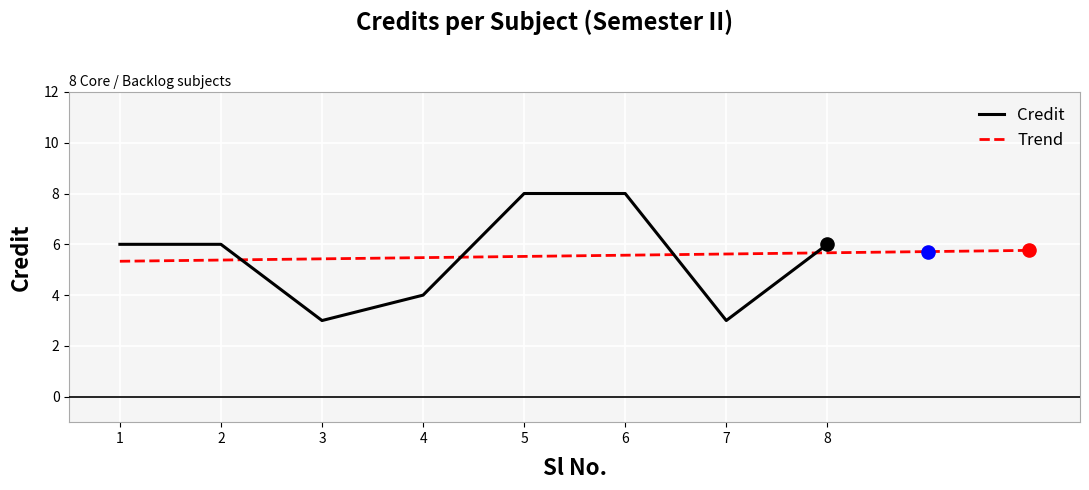

Between 2 and 5, which is larger?

5